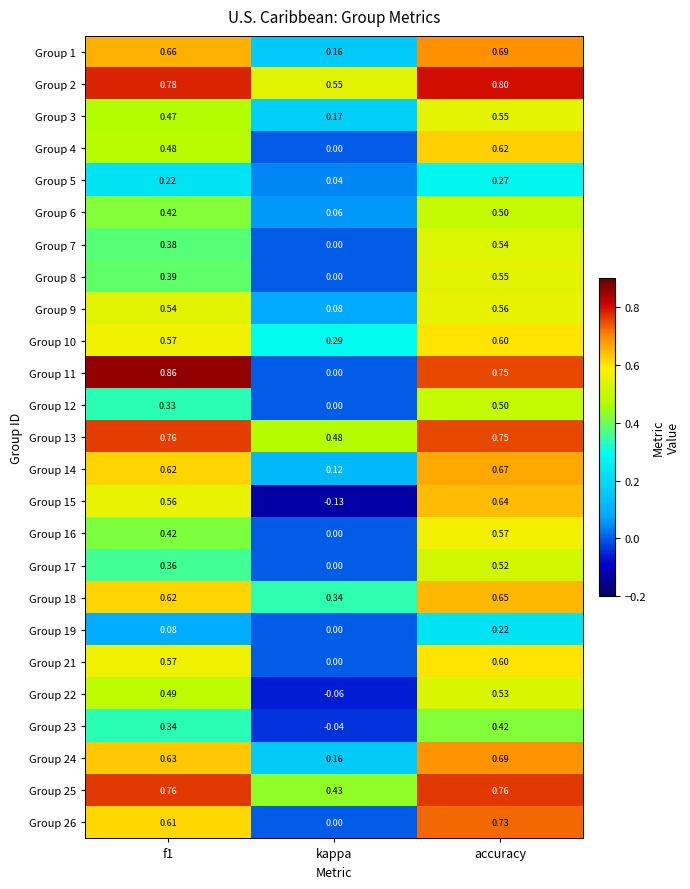

Is the value of Group 21 at f1 greater than the value of Group 7 at accuracy?

Yes